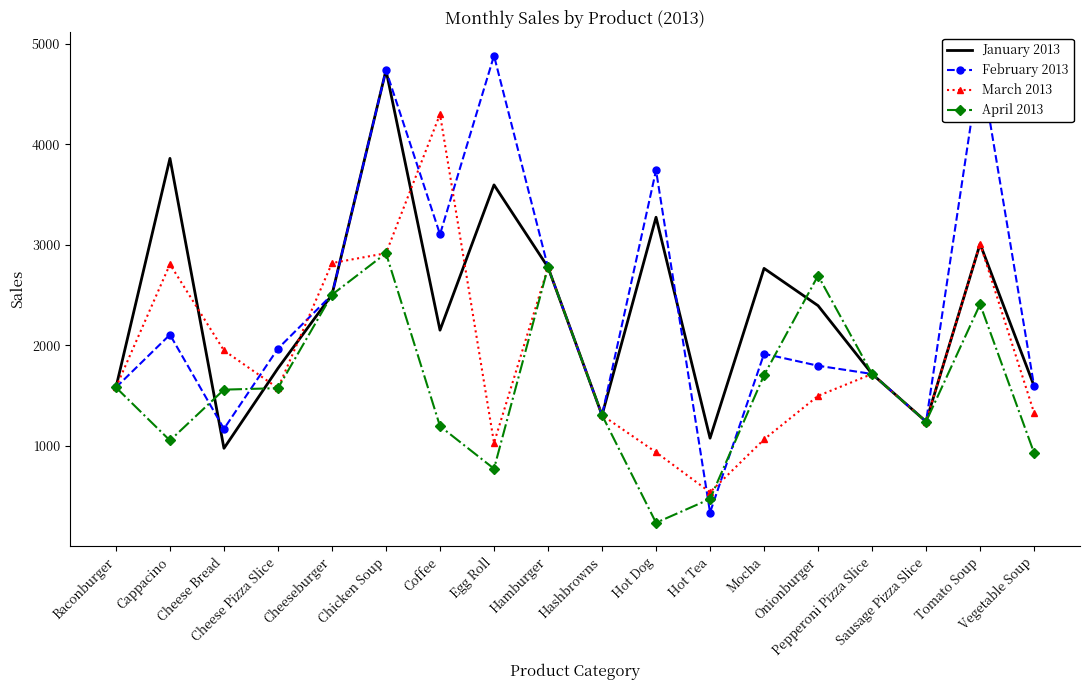

What are all the series names shown in the legend?

January 2013, February 2013, March 2013, April 2013